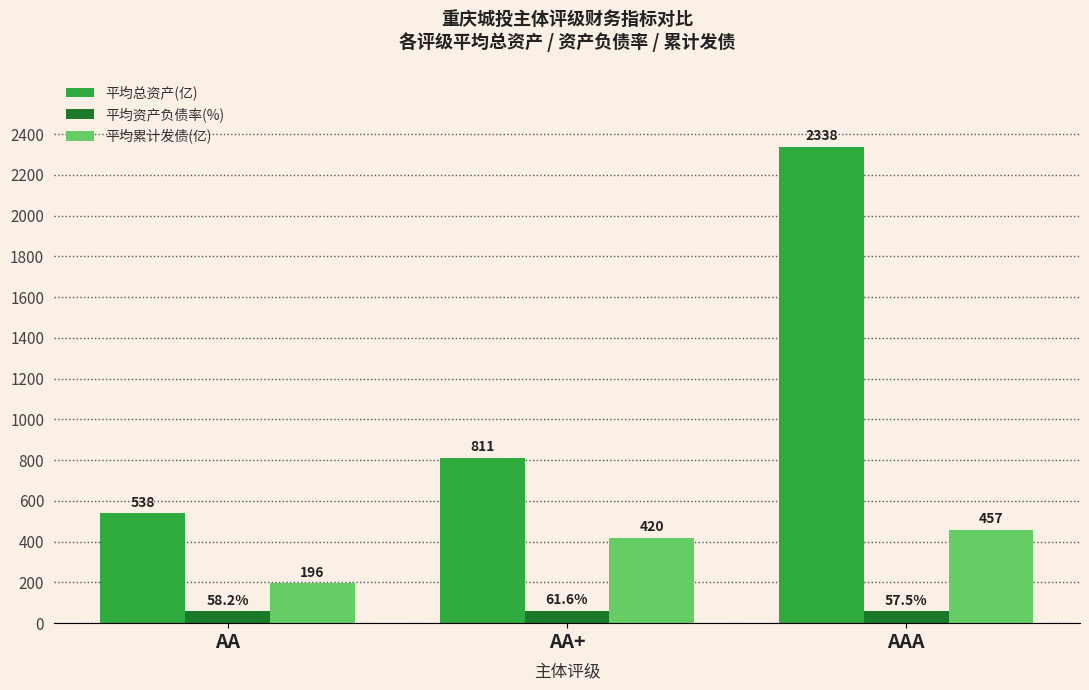

What is the value of the 平均总资产(亿) bar at the 1st from the left?

538.2